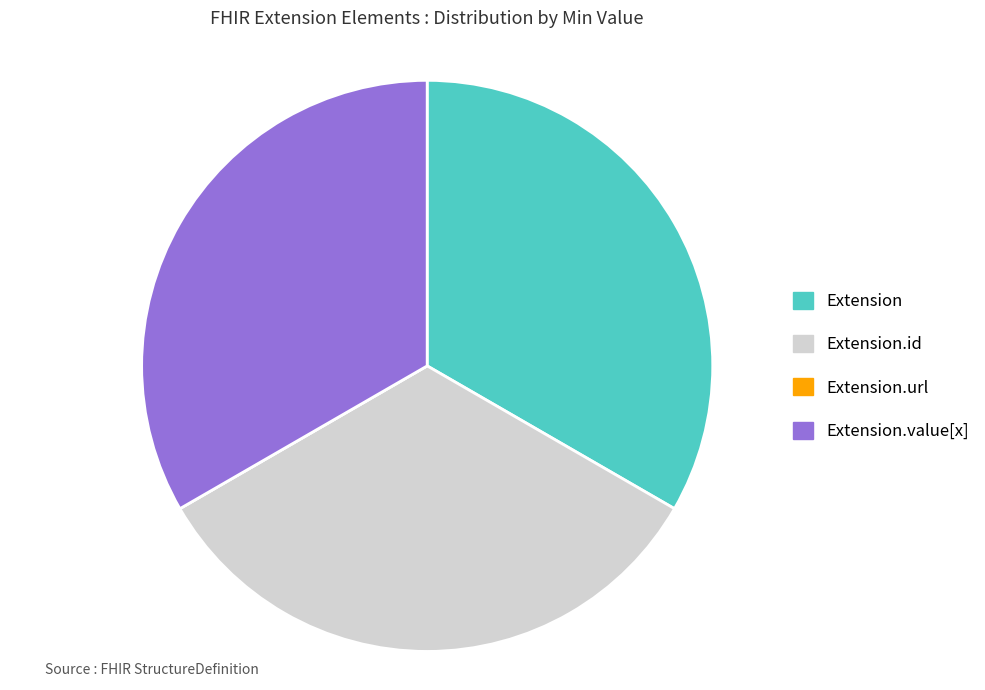

Is there any slice that represents more than half of the pie?

No